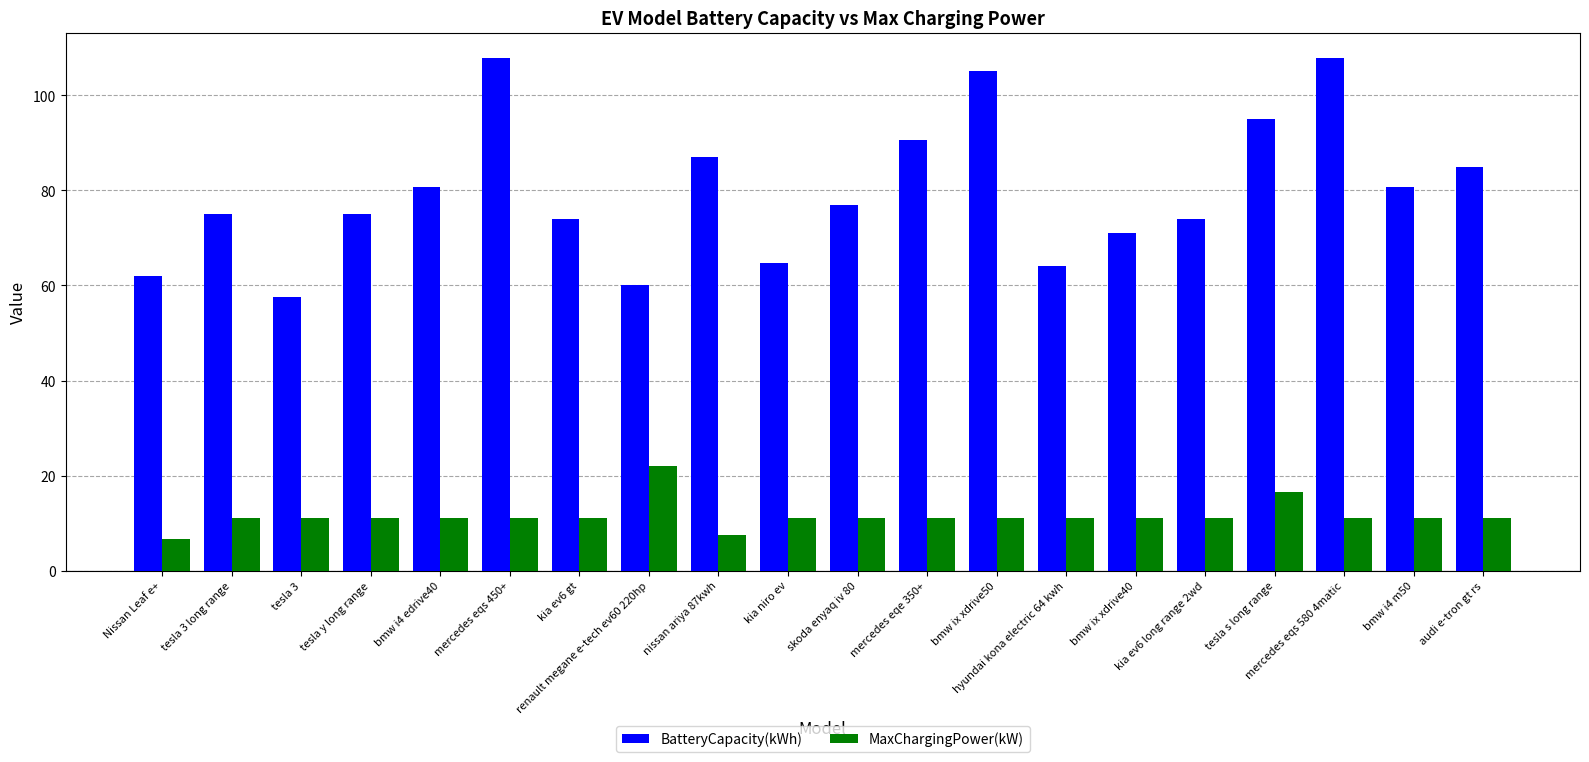

What is the label of the 1st bar from the left?

Nissan Leaf e+